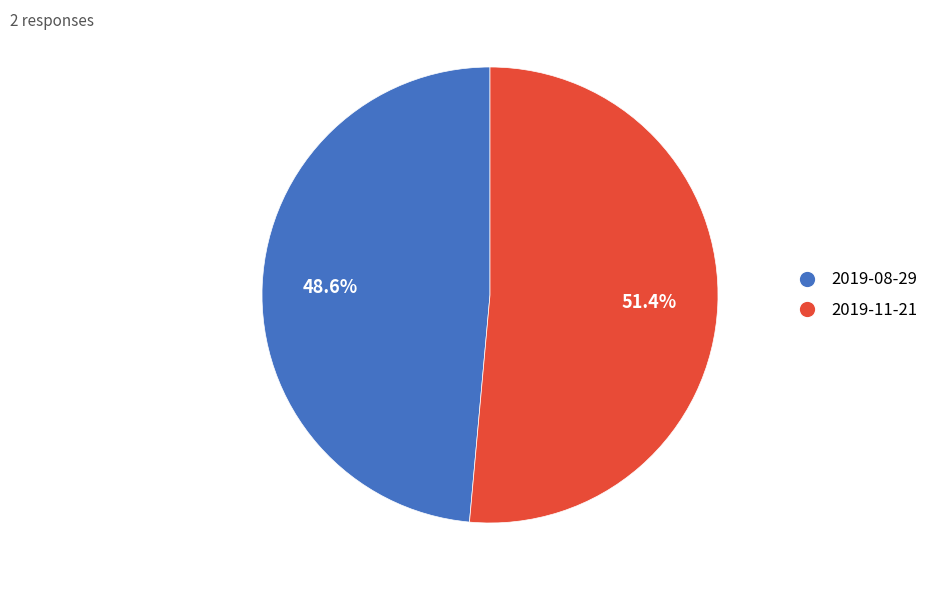

To the nearest percent, what is the difference between the 2019-08-29 and 2019-11-21 slice percentages?

3%